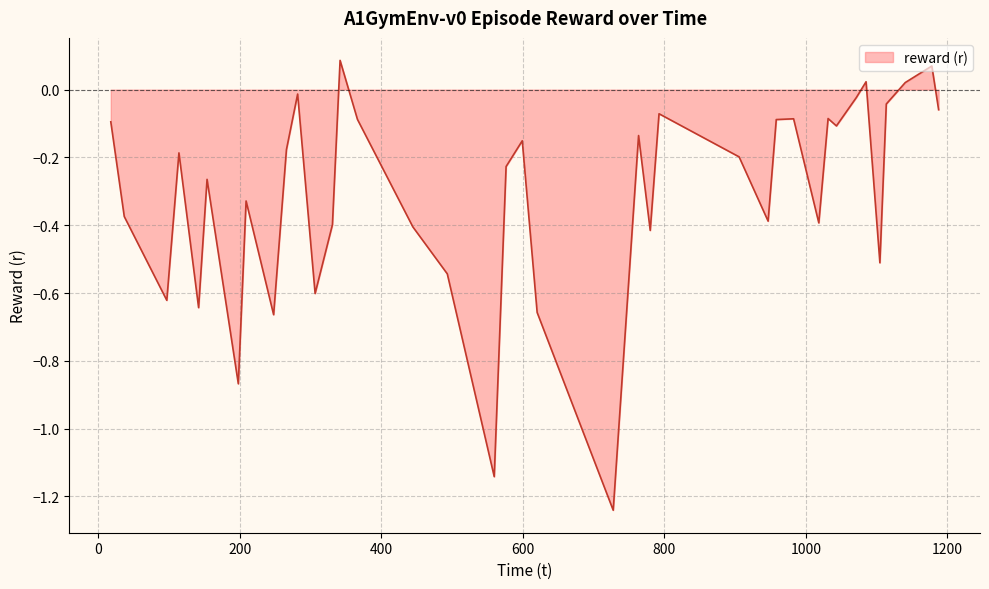

How many lines are shown in the chart?

1